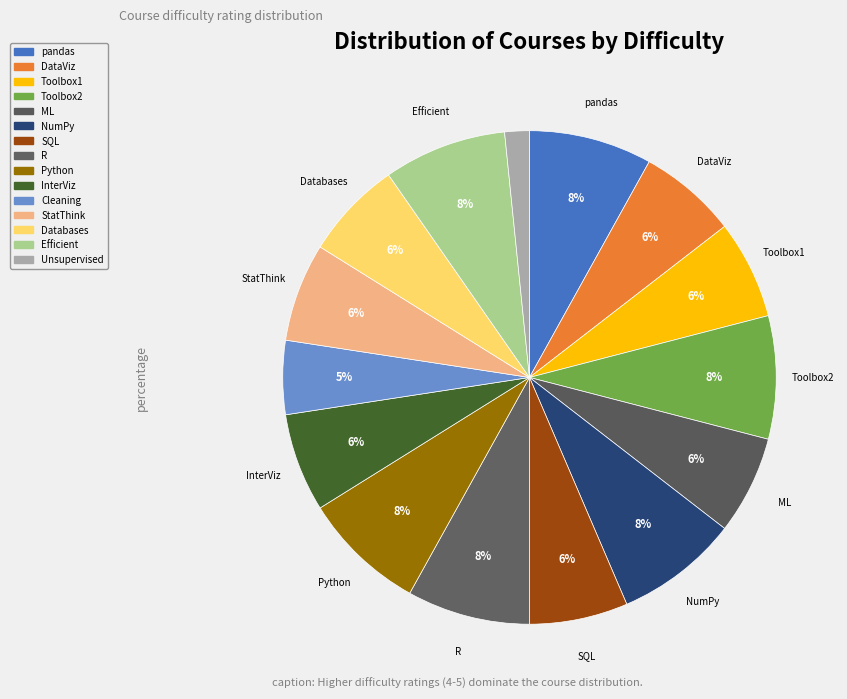

How many slices are in this pie chart?

15